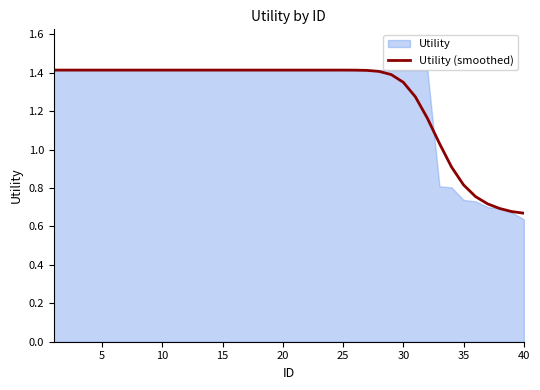

True or false: Utility (smoothed) has a value of 1.3 at 35.

False